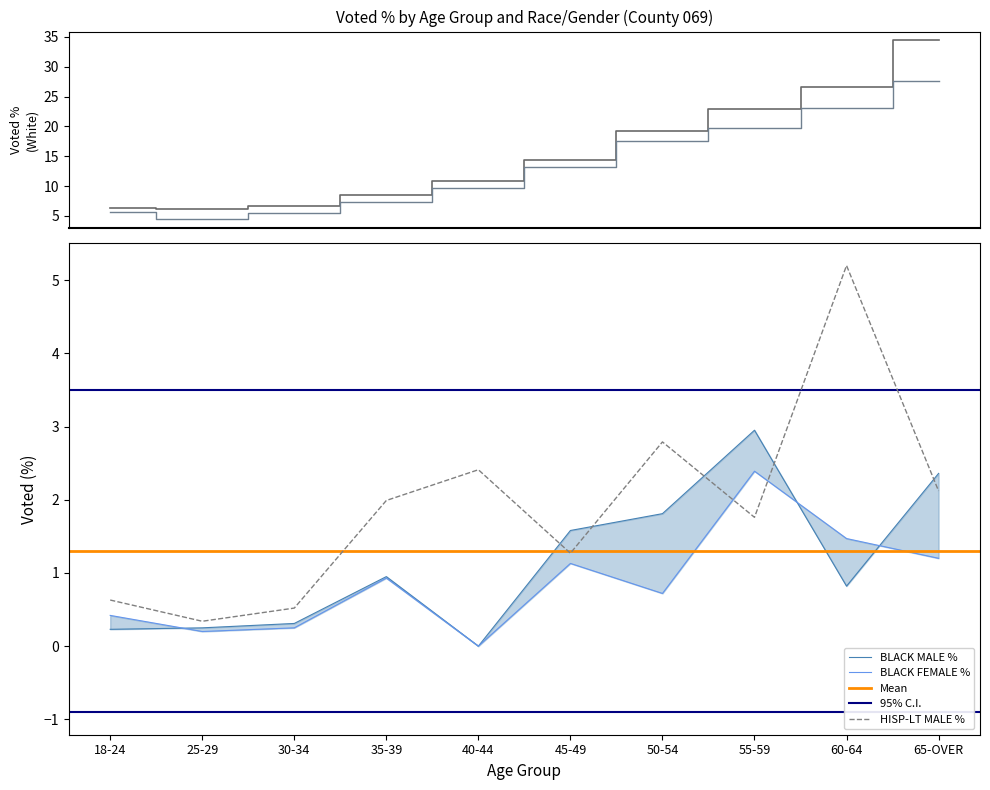

True or false: HISP-LT MALE % and WHITE MALE % cross at least once.

False